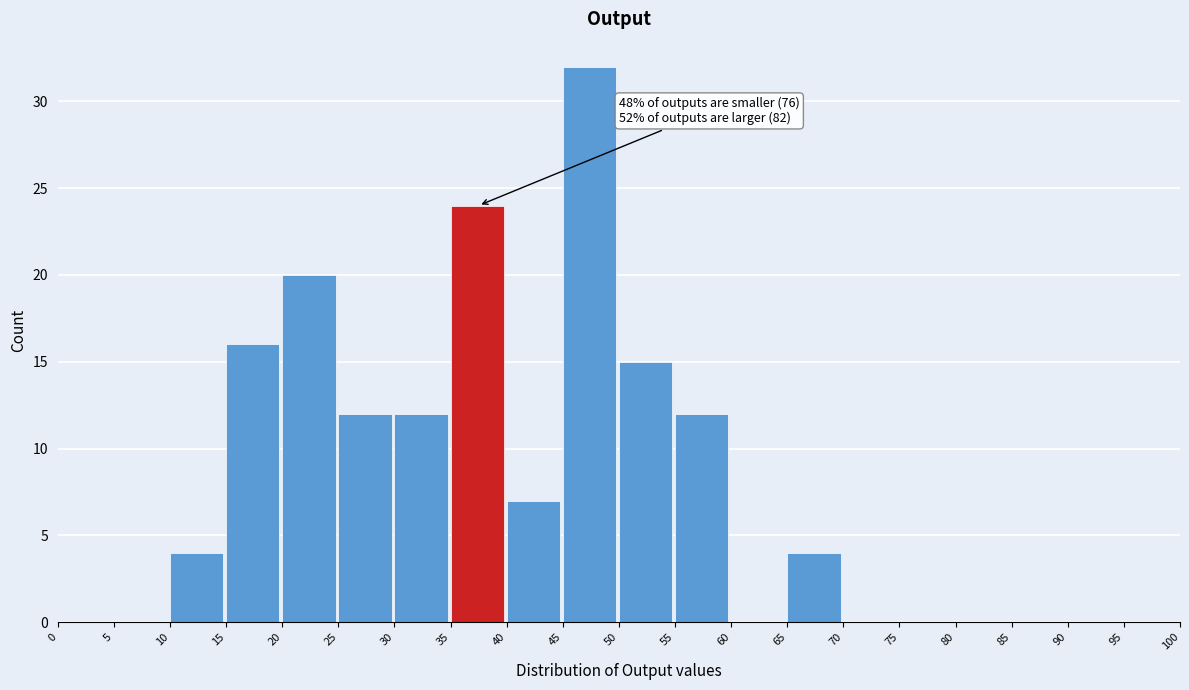

Over which range of the x-axis is the bar tallest?

45 to 50